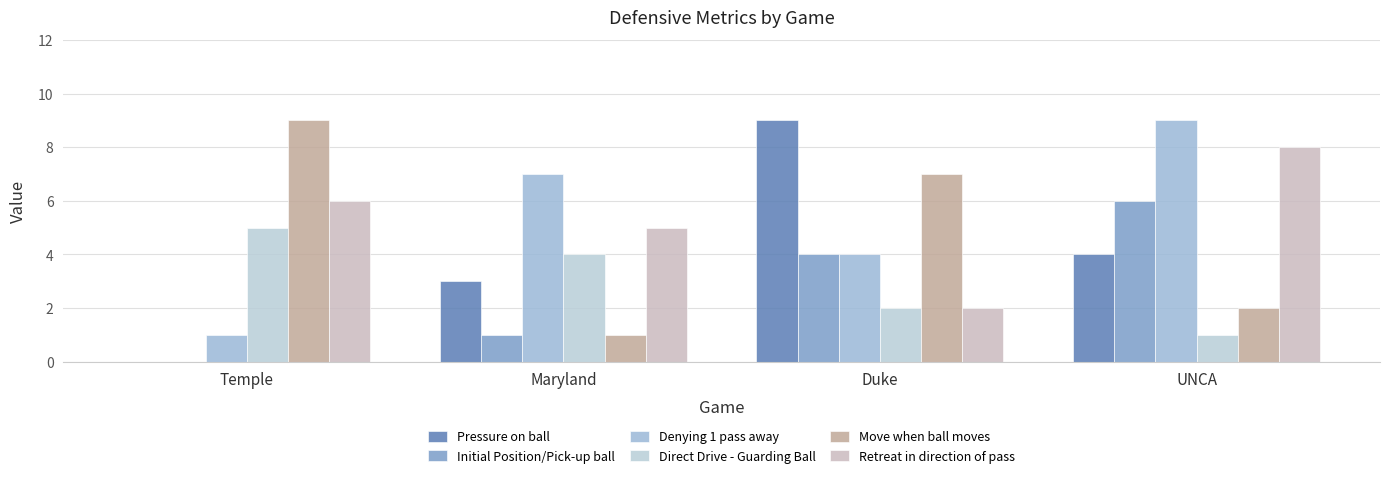

What are all the series names shown in the legend?

Pressure on ball, Initial Position/Pick-up ball, Denying 1 pass away, Direct Drive - Guarding Ball, Move when ball moves, Retreat in direction of pass